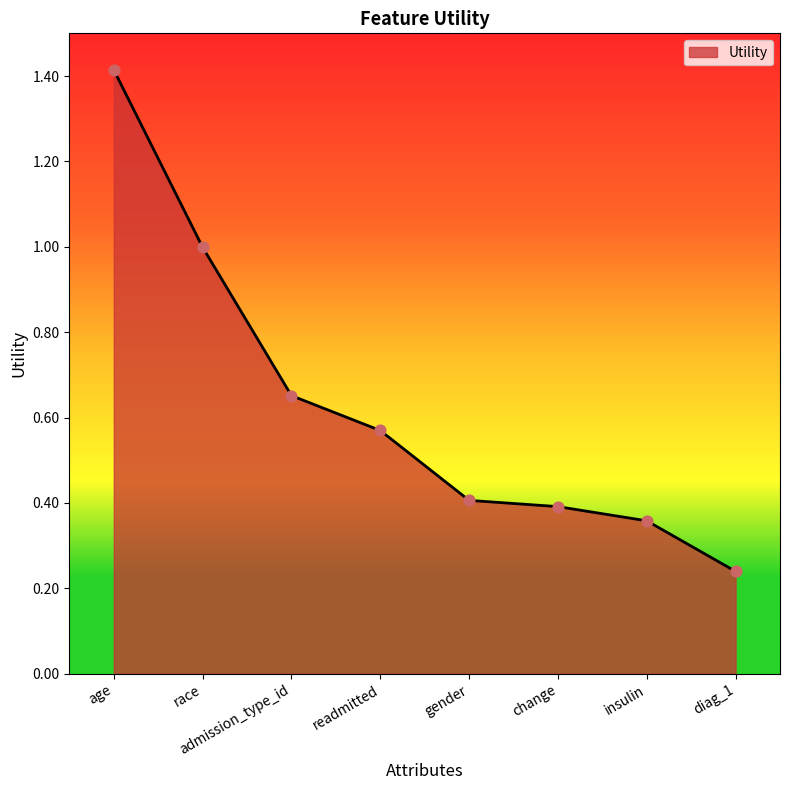

Which has a higher value, race or diag_1?

race